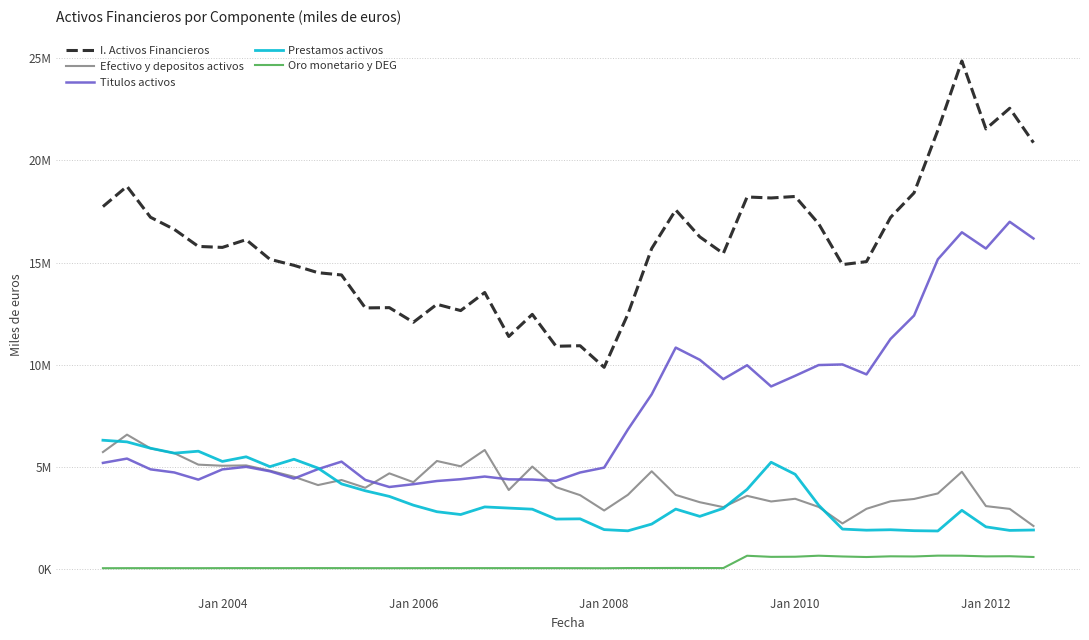

True or false: I. Activos Financieros has more than 1 interior local peaks.

True